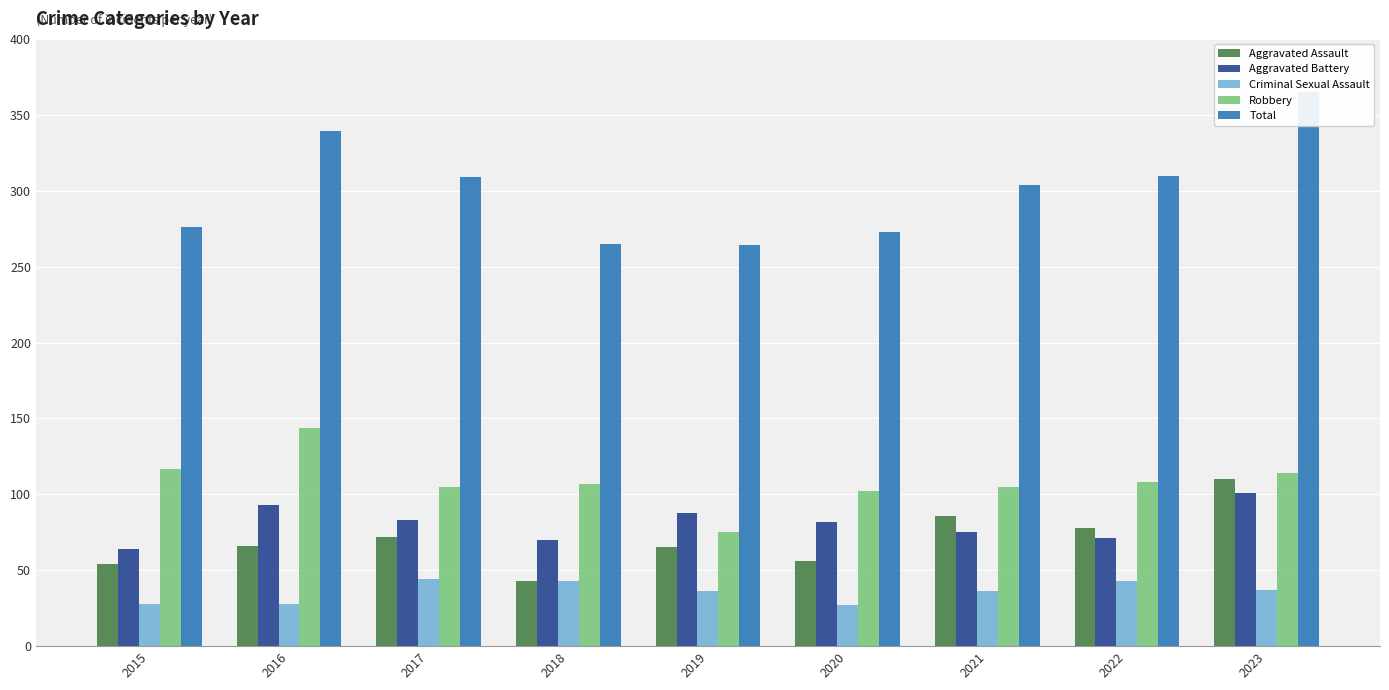

Rank the categories by Aggravated Assault value from highest to lowest.

2023, 2021, 2022, 2017, 2016, 2019, 2020, 2015, 2018